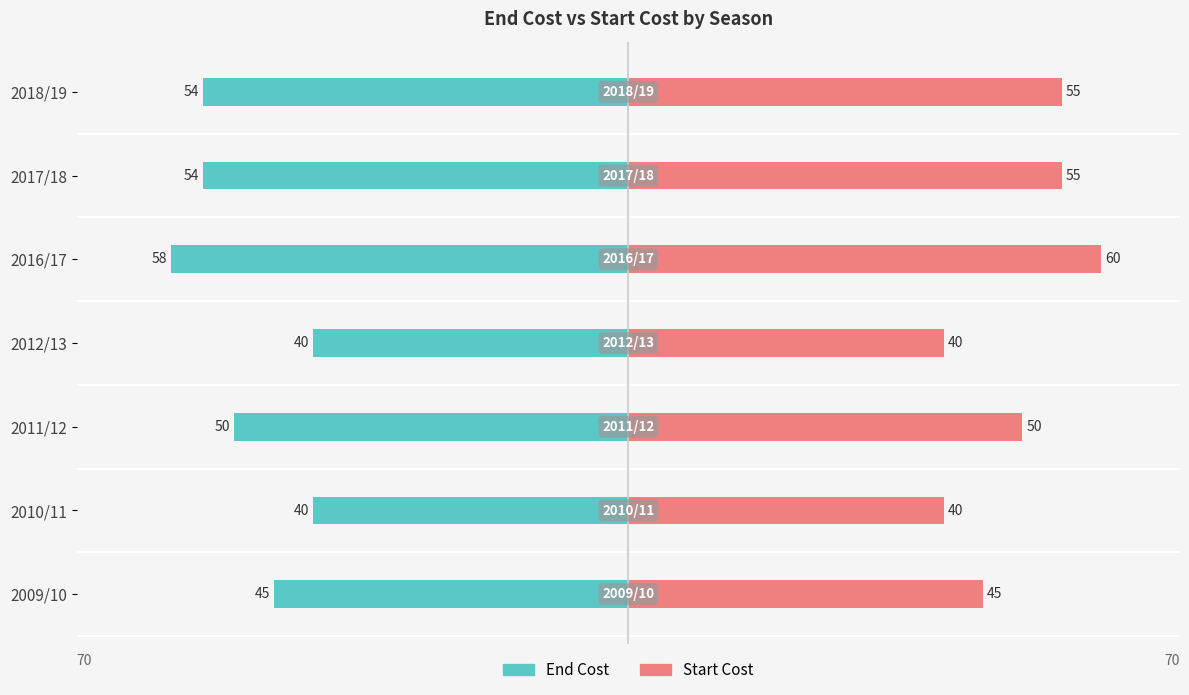

What is the difference between the maximum and minimum values in the end_cost series?

18